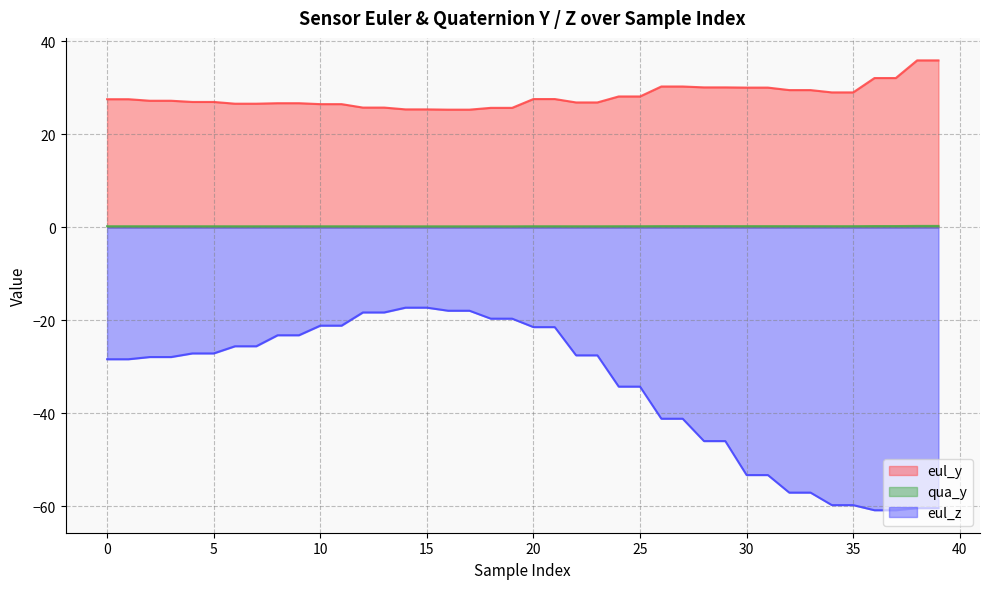

What is the difference between the second highest and second lowest values in the eul_y series?

10.6